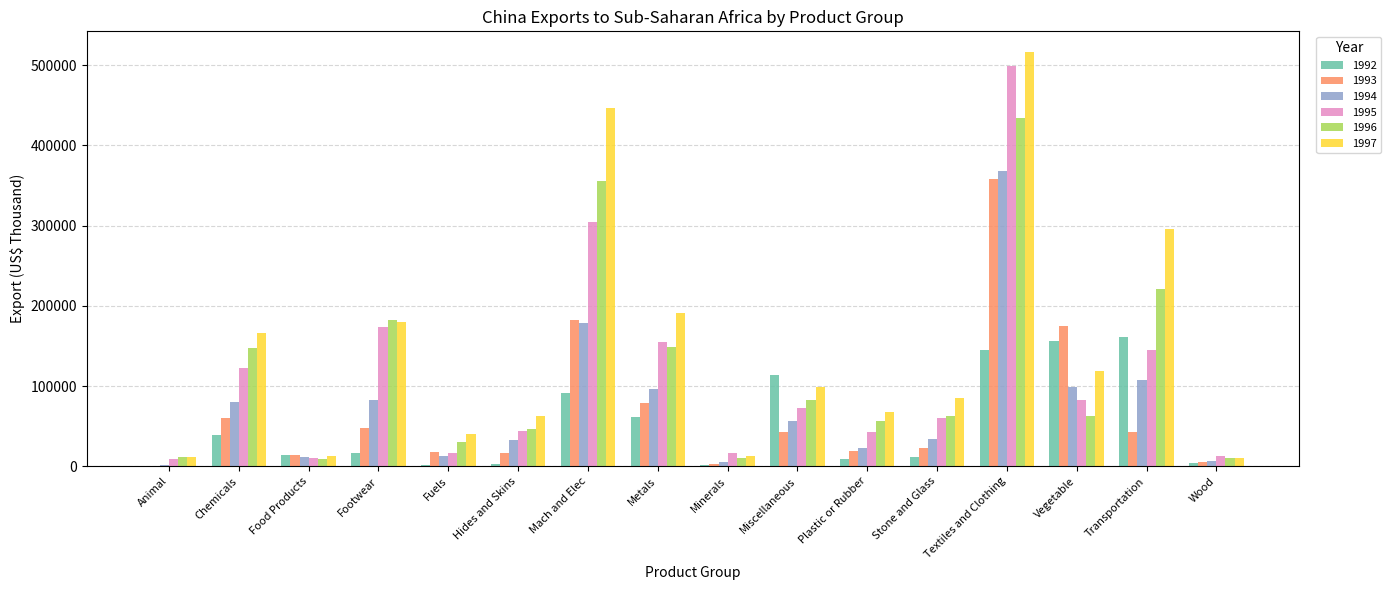

What is the sum of all 1994 values?

1195707.4